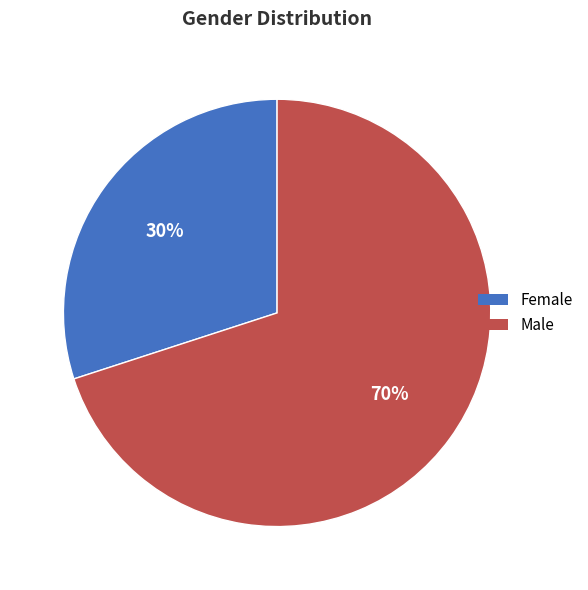

True or false: Male accounts for 70% of the total.

True